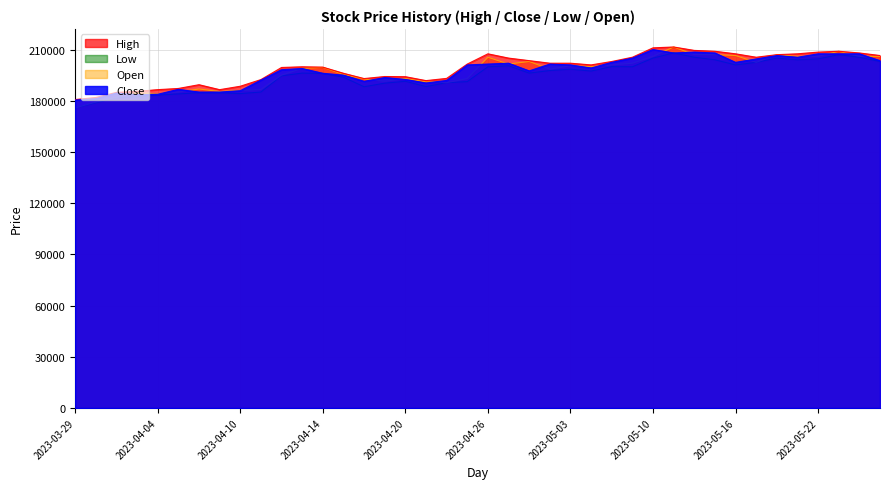

What is the difference between the Low values at 2023-03-30 and 2023-04-05?

5200